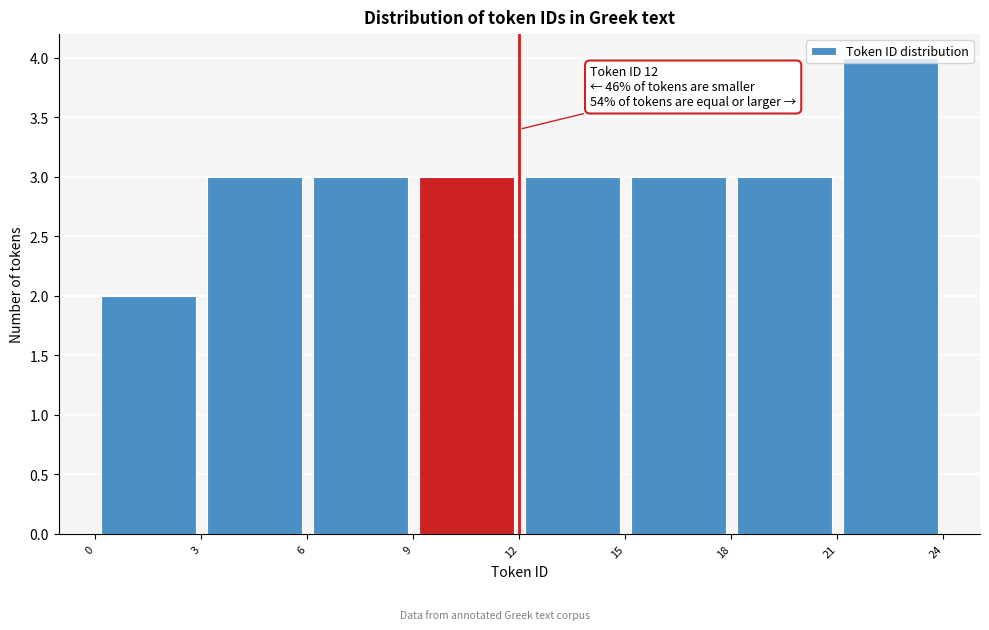

Over which range of the x-axis is the bar tallest?

21 to 24